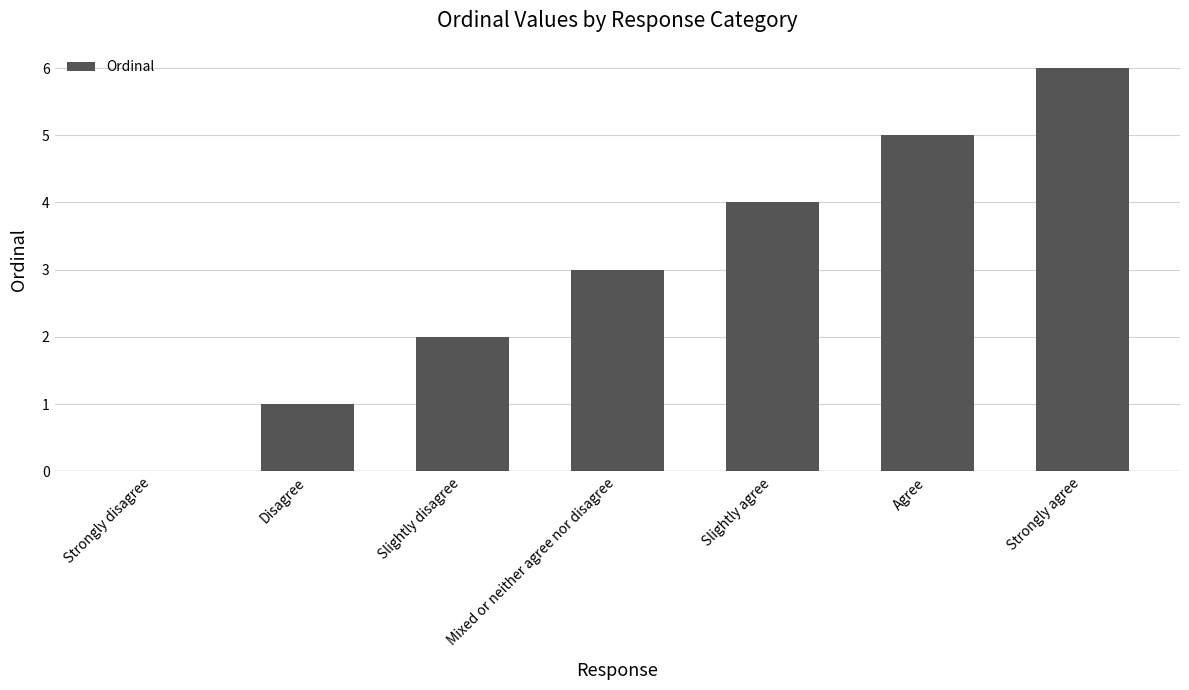

At which label is the value closest to 3?

Mixed or neither agree nor disagree